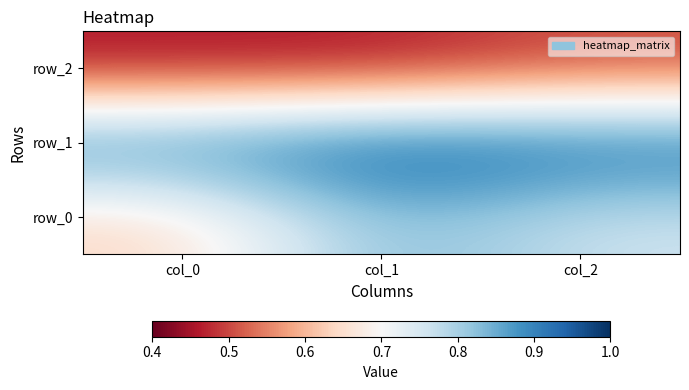

What is the average value of the row_0 series?

0.7